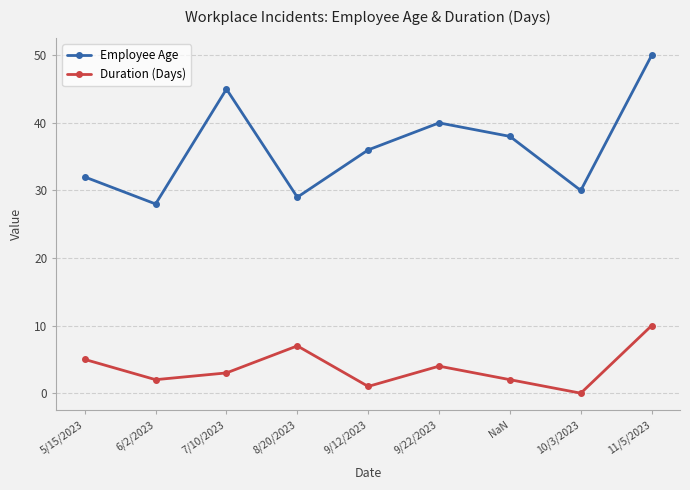

What is the value of the Employee Age point at the 2nd from the left?

28